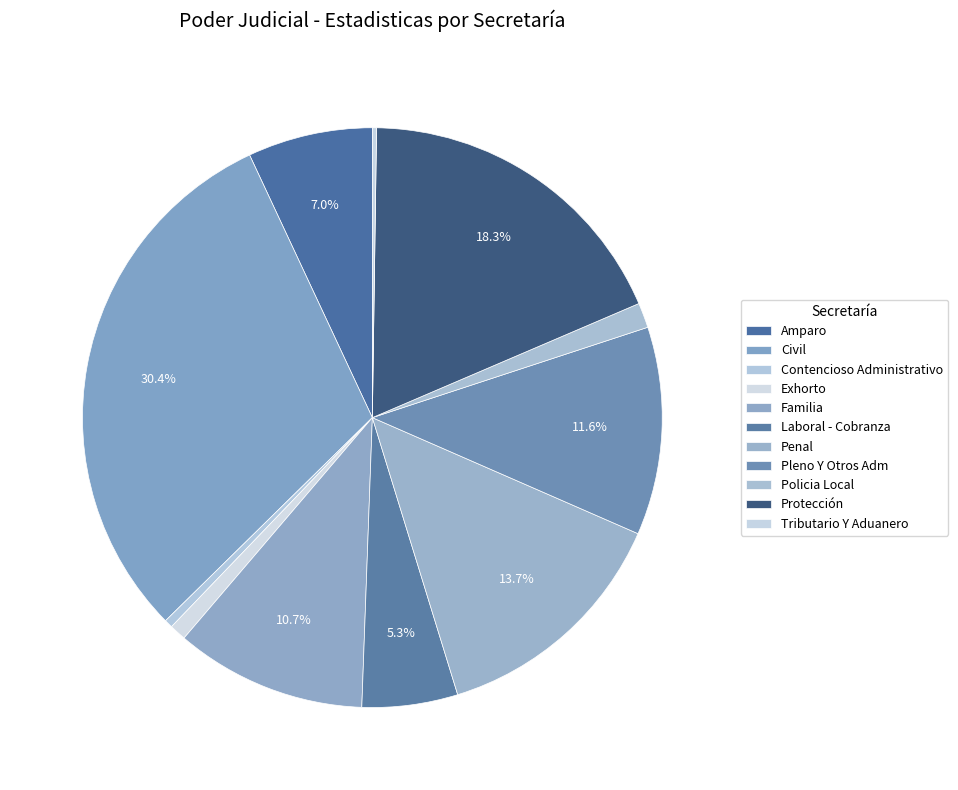

Which category has the smallest portion of the pie?

Tributario Y Aduanero